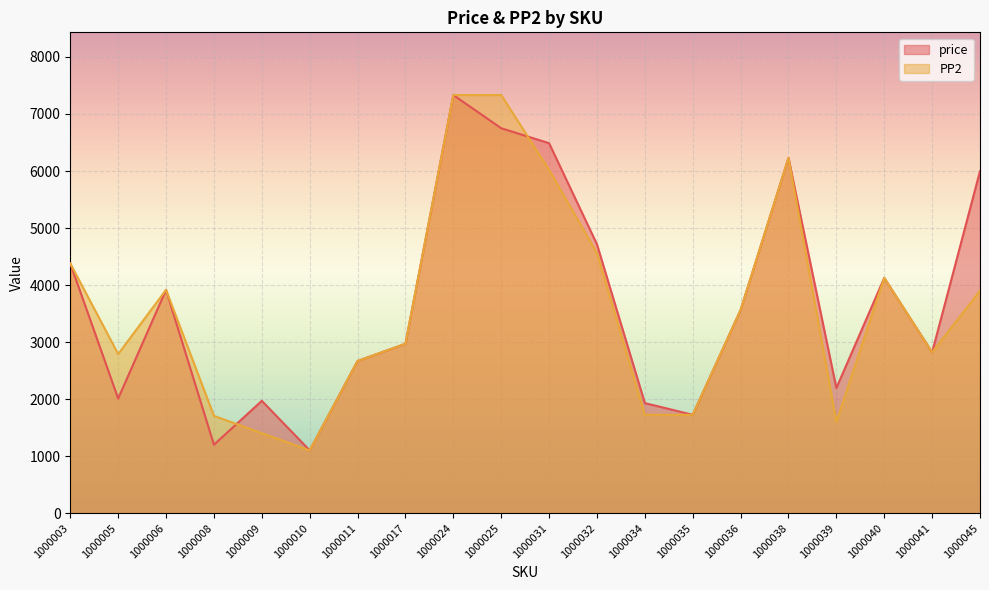

The value of price at 1000031 is 3792. True or false?

False